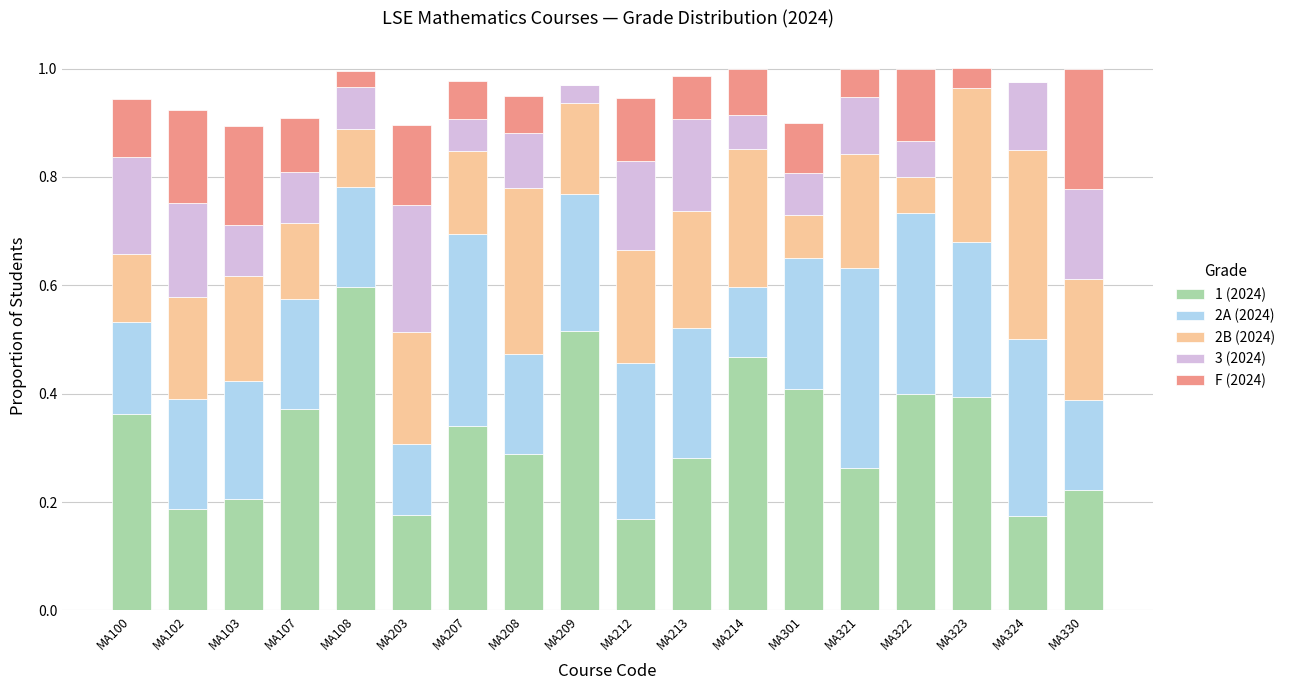

Which category has the highest value in the 1 (2024) series?

MA108